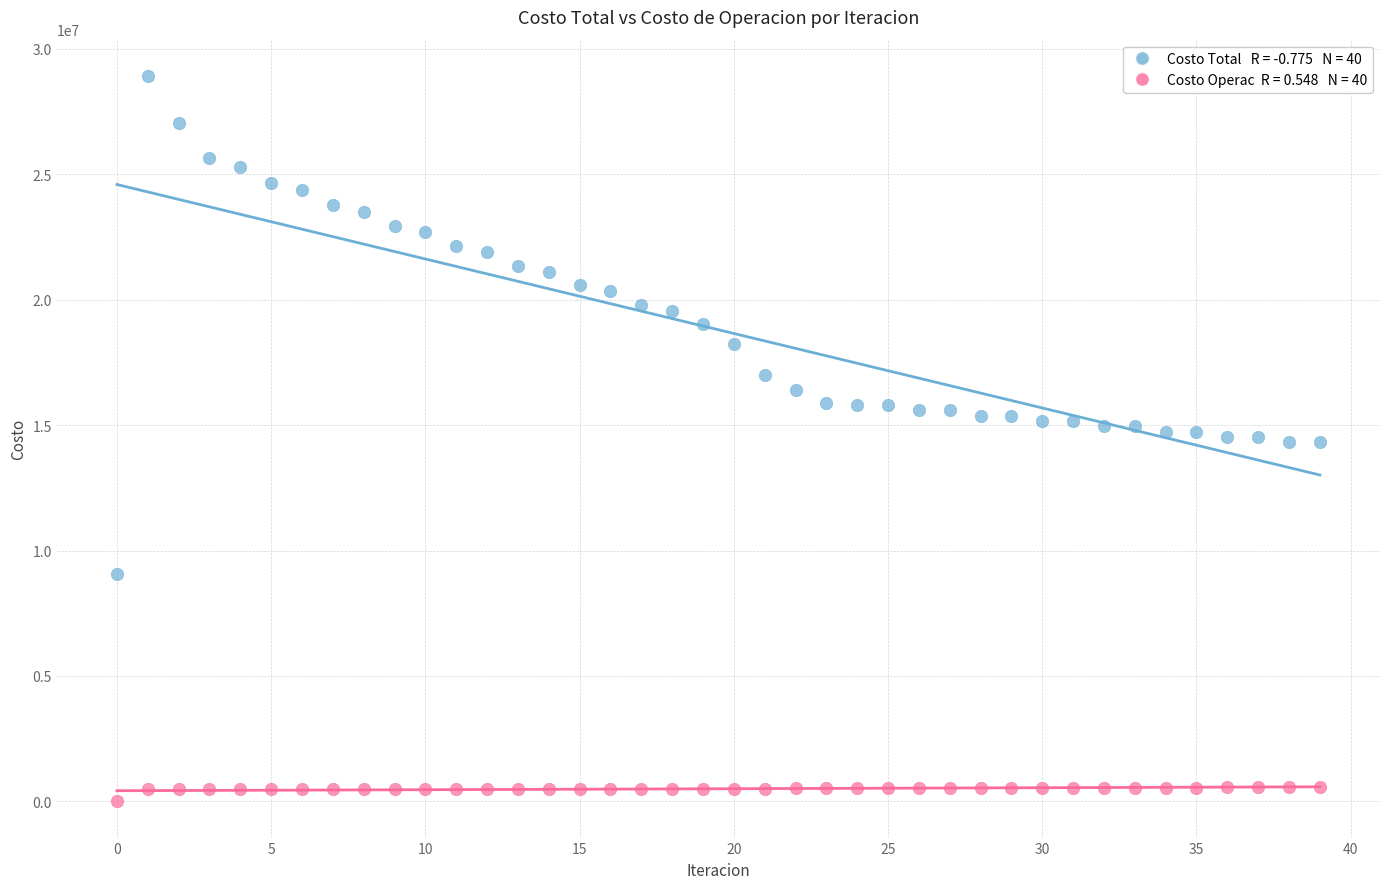

Across all data points, what is the range of Y values (max minus min)?

28923792.5